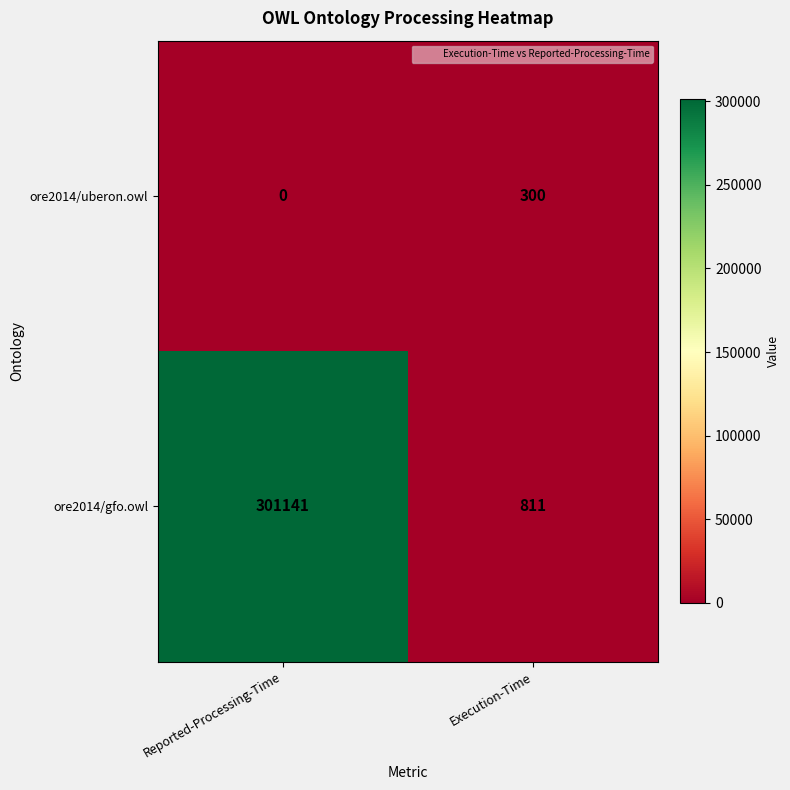

Reading left to right, list all the values displayed in this chart.

ore2014/uberon.owl: 0	300
ore2014/gfo.owl: 301141	811